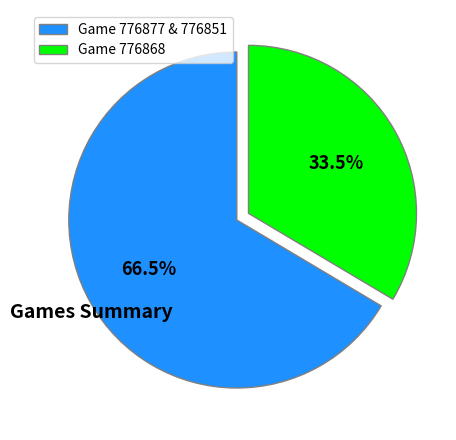

Between Game 776877 & 776851 and Game 776868, which is larger?

Game 776877 & 776851